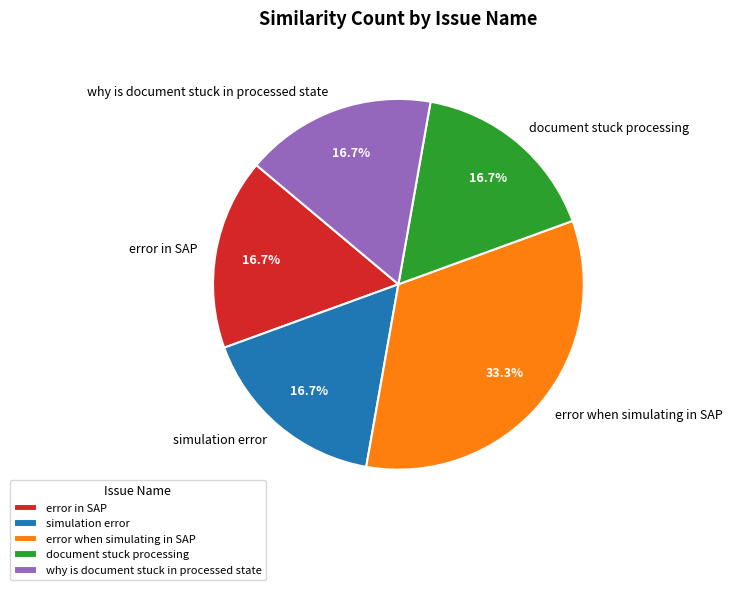

How many slices are in this pie chart?

5